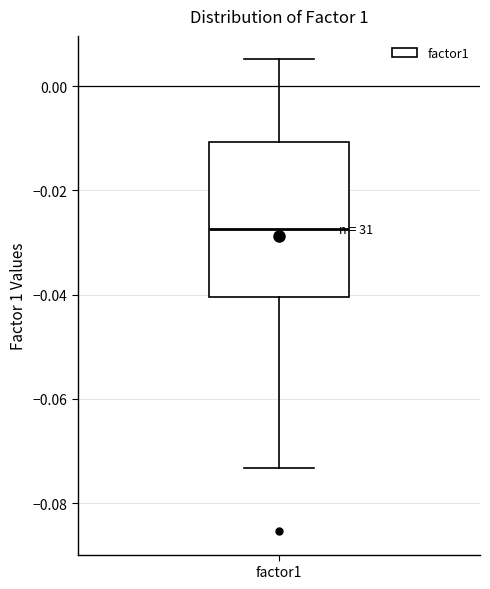

Where does the upper whisker of the box for factor1 end on the y-axis? The values are not printed on the chart, so give them approximately, as read against the axis.

0.006